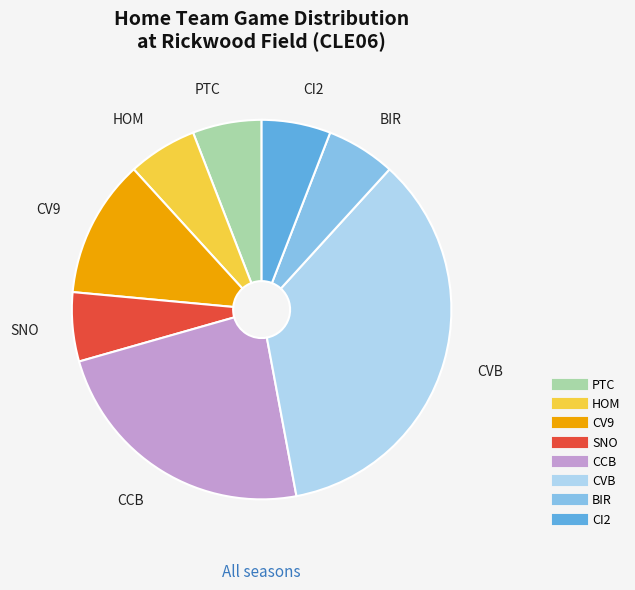

What is the largest slice in the pie chart?

CVB